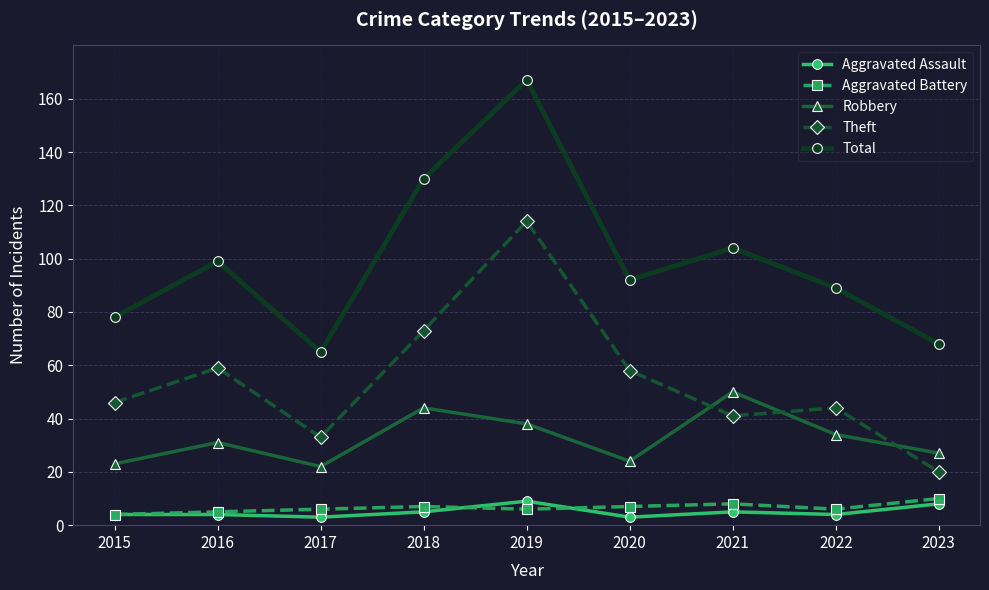

Which series has the largest total across all categories?

Total